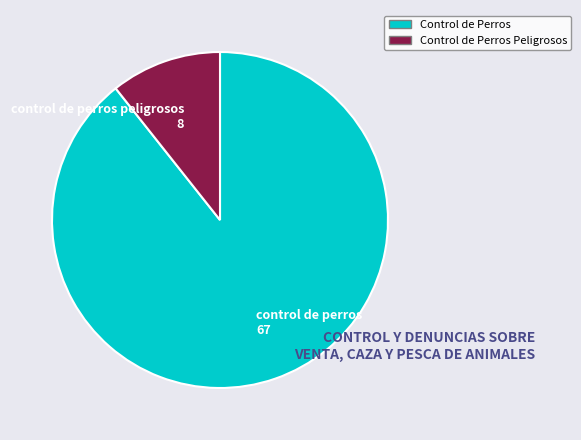

Which category accounts for the majority?

control de perros 67